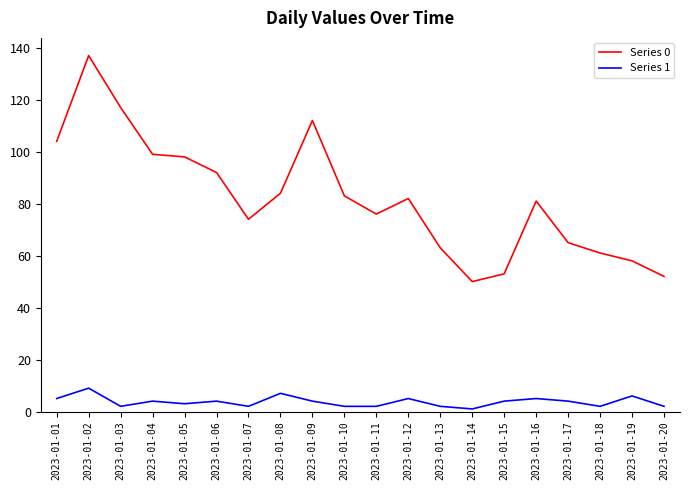

True or false: Series 1 and Series 0 cross at least once.

False